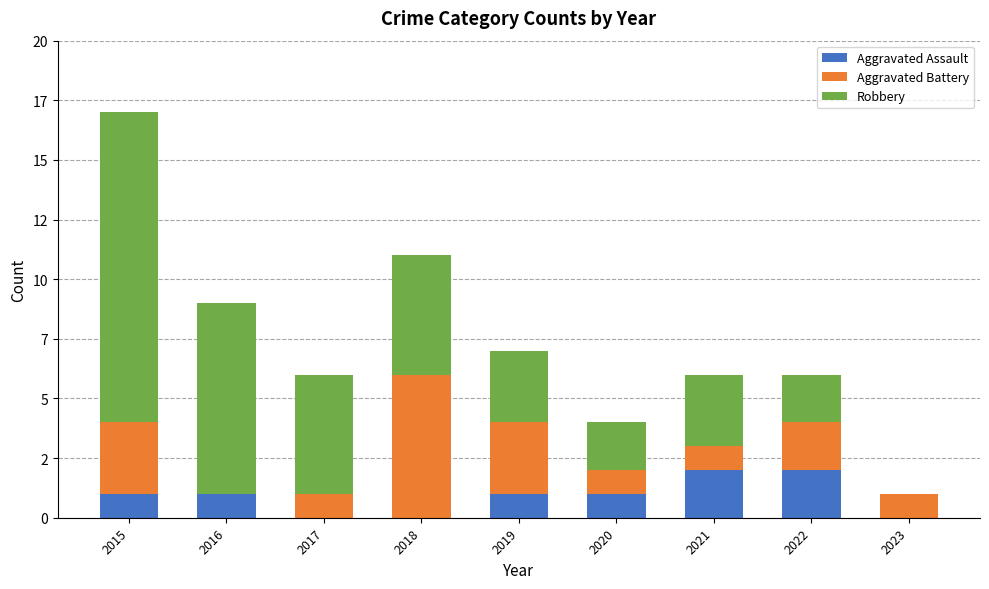

What are all the series names shown in the legend?

Aggravated Assault, Aggravated Battery, Robbery